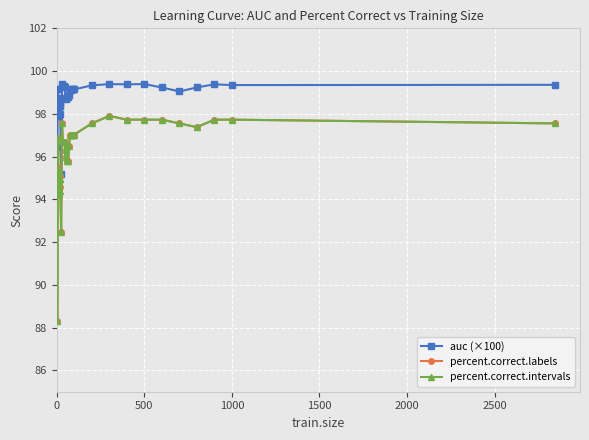

Which series has the largest total across all categories?

auc (×100)